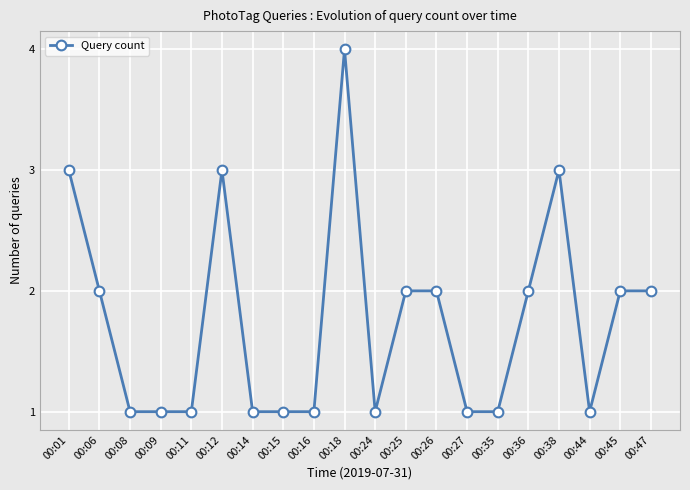

How many distinct data groups are displayed?

1